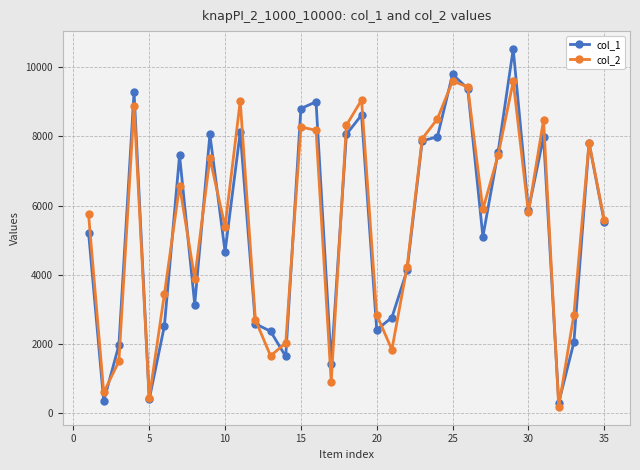

Does the chart have visible grid lines?

Yes